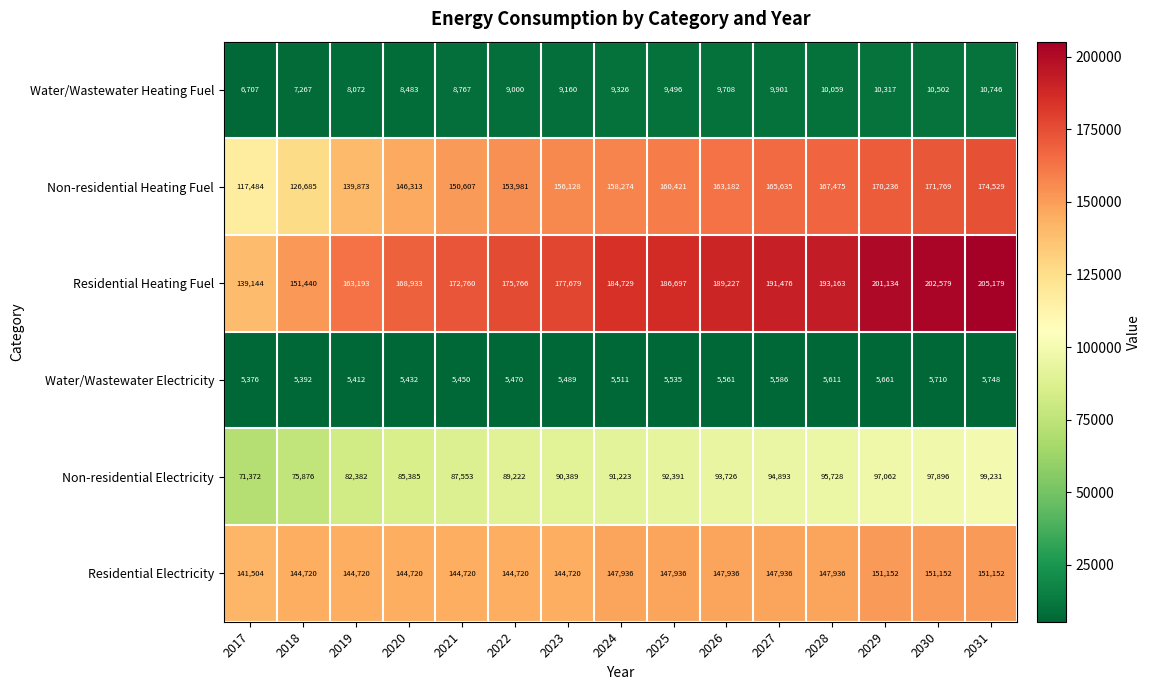

What is the difference between the maximum and minimum values in the Non-residential Electricity series?

27859